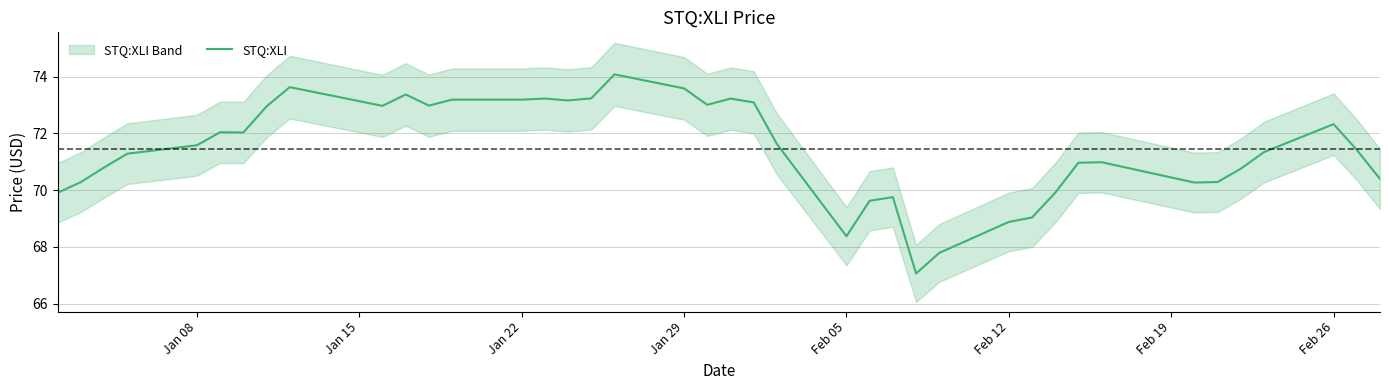

The chart shows a value of 95.0 at 36. True or false?

False